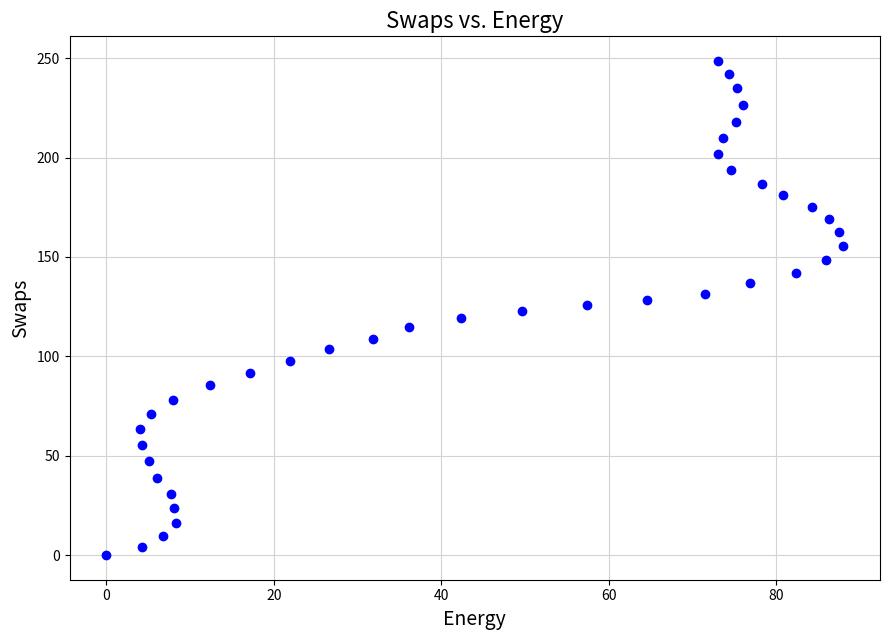

What is the range of Y values (max minus min)?

248.6